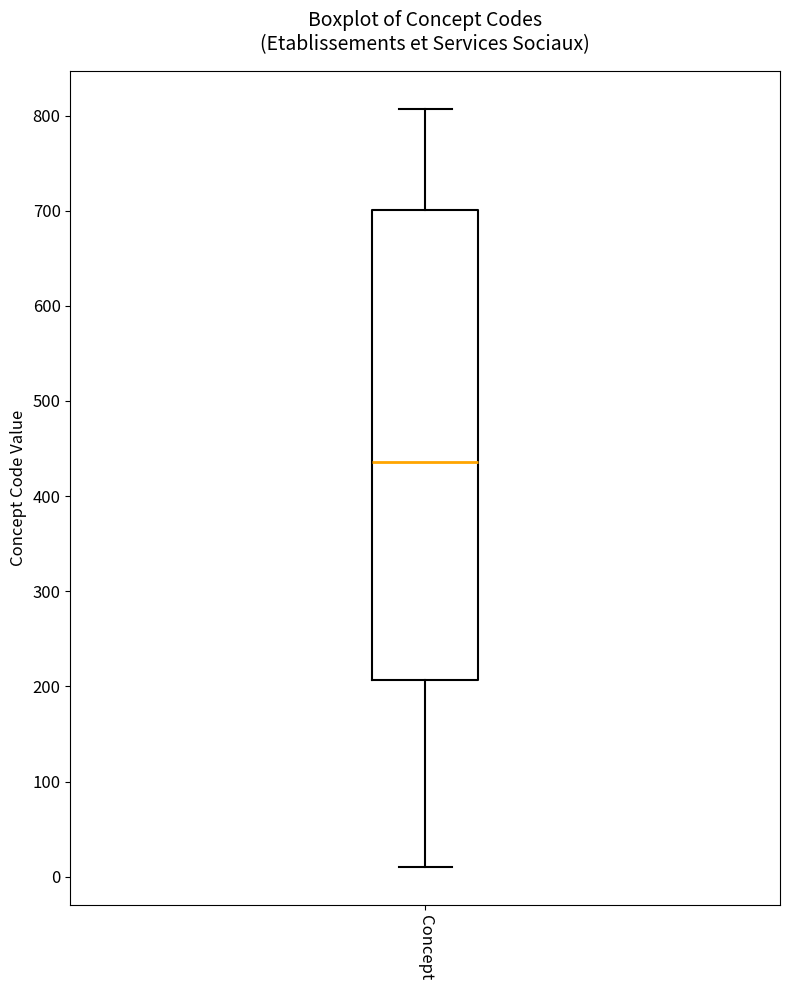

Transcribe this box plot: give where the median line is, the range the box spans, and where the two whiskers end, as read against the y-axis. The values are not printed on the chart, so give them approximately, as read against the axis.

median 440, box 210 to 700, whiskers 10 to 810